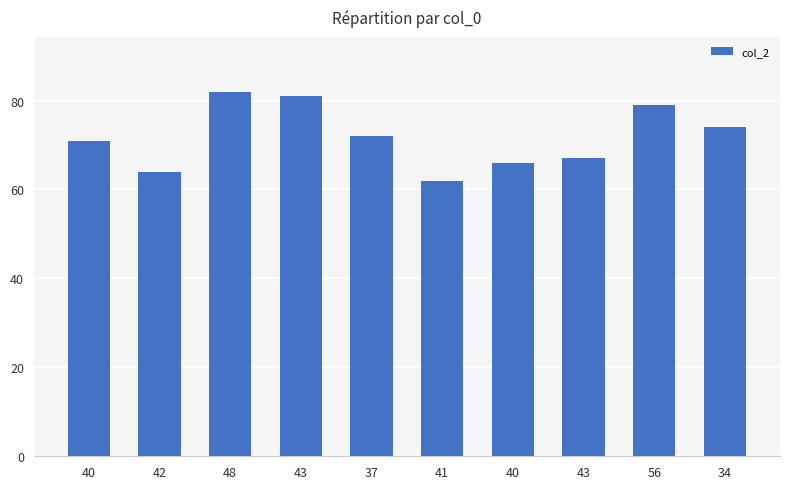

The value at 42 is 64. True or false?

True